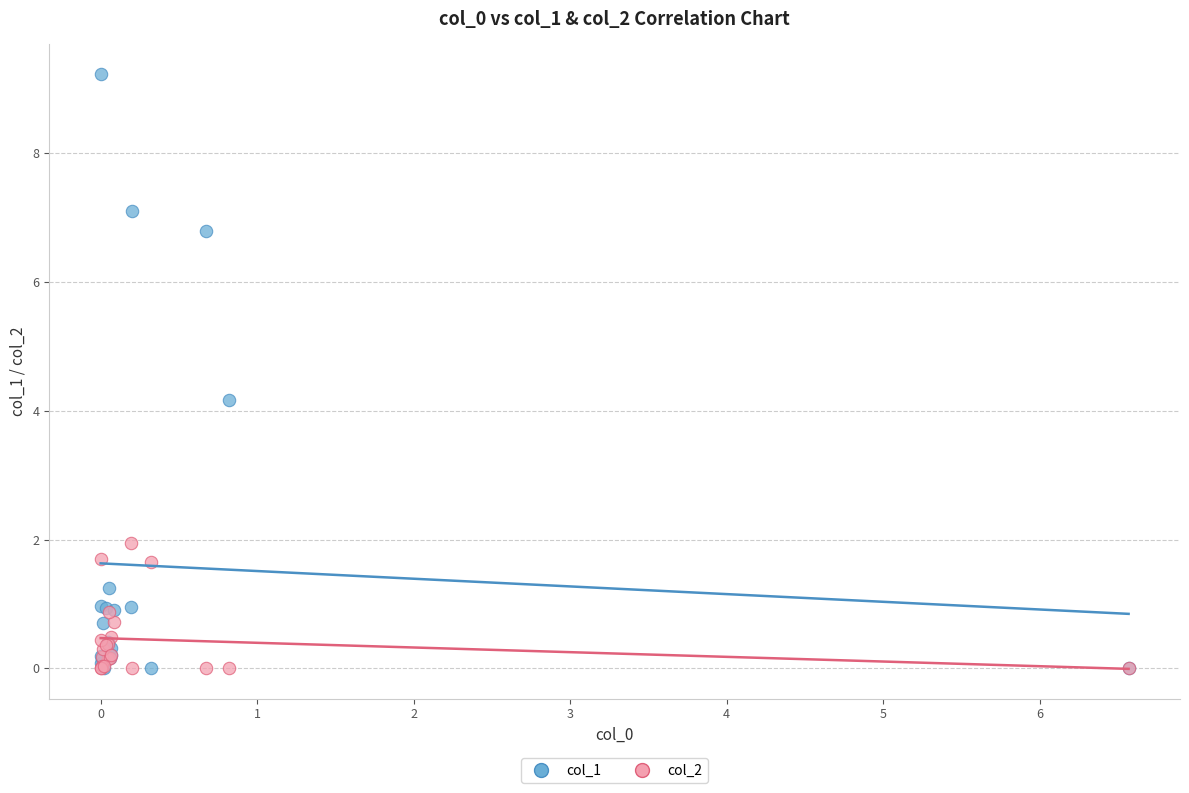

Which series reaches the maximum Y coordinate?

col_1